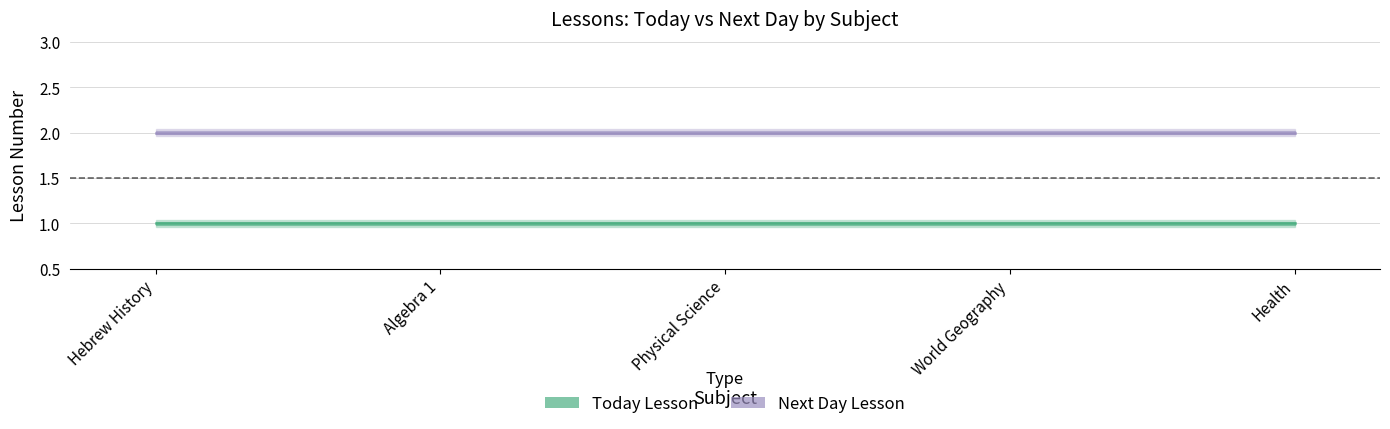

What position from the right is Hebrew History?

5